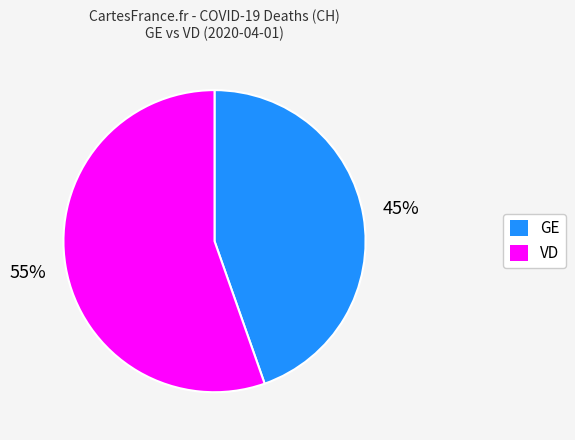

To the nearest percent, what is the average slice percentage?

50%